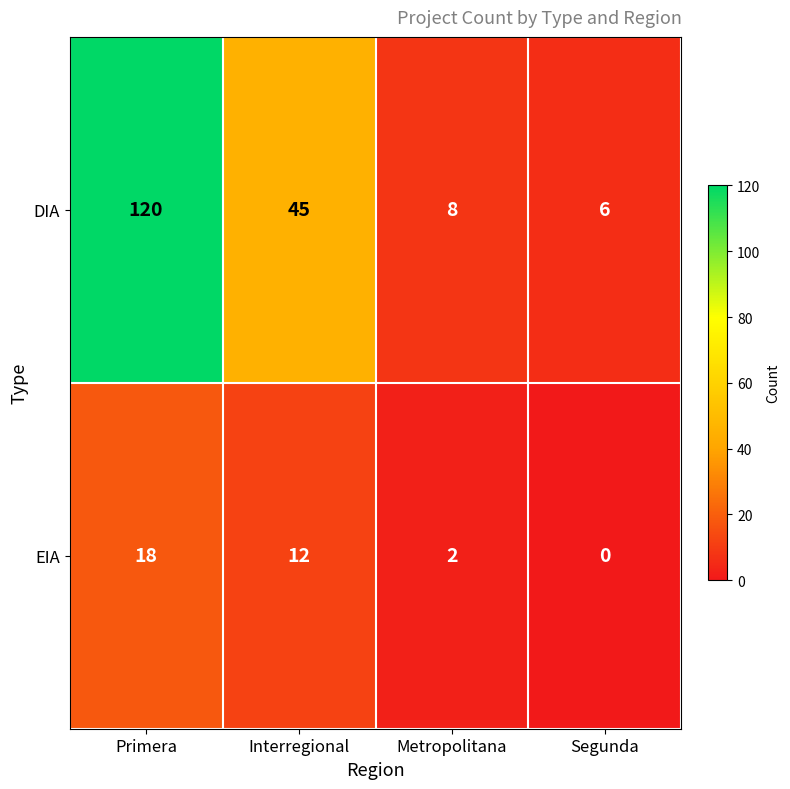

What is the sum of all DIA values?

179